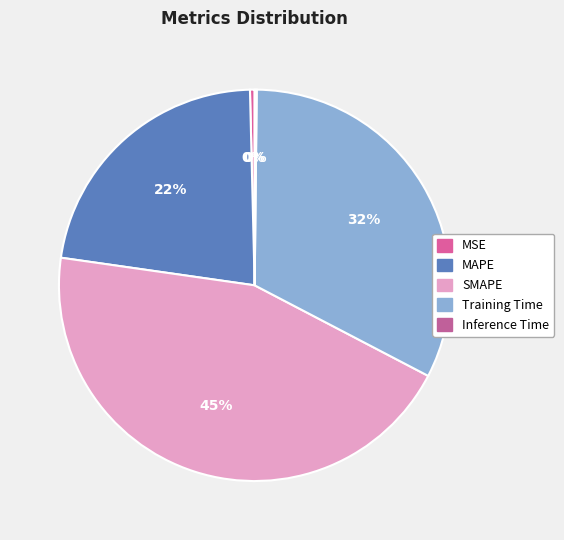

What portion of the pie excludes MSE?

99.6%